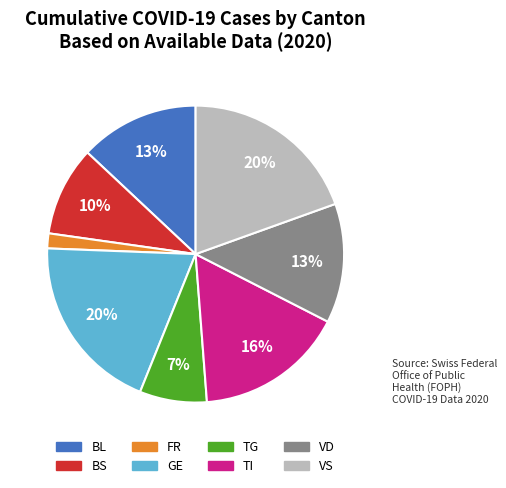

What is the smallest slice in the pie chart?

FR